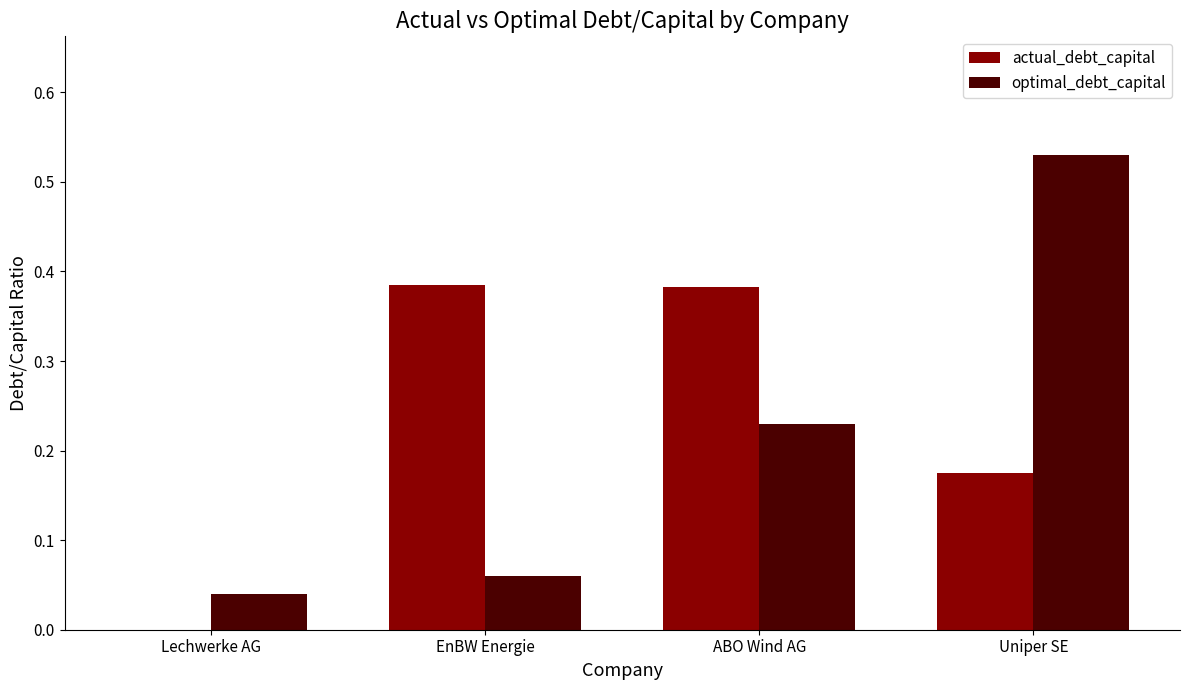

The actual_debt_capital series shows 0.0 at Lechwerke AG. True or false?

True